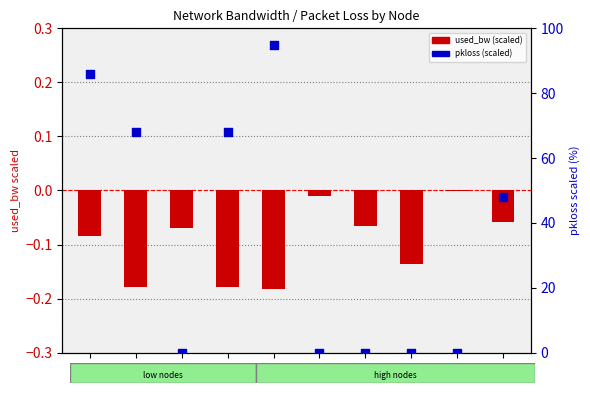

What are all the series names shown in the legend?

used_bw (scaled), pkloss (scaled)